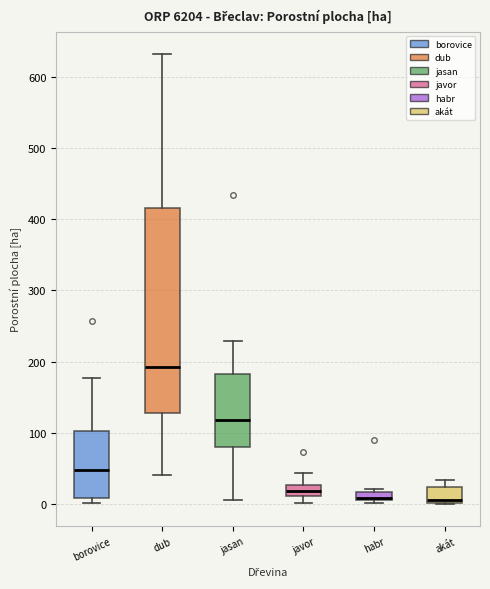

Where does the lower whisker of the box for javor end on the y-axis? The values are not printed on the chart, so give them approximately, as read against the axis.

0